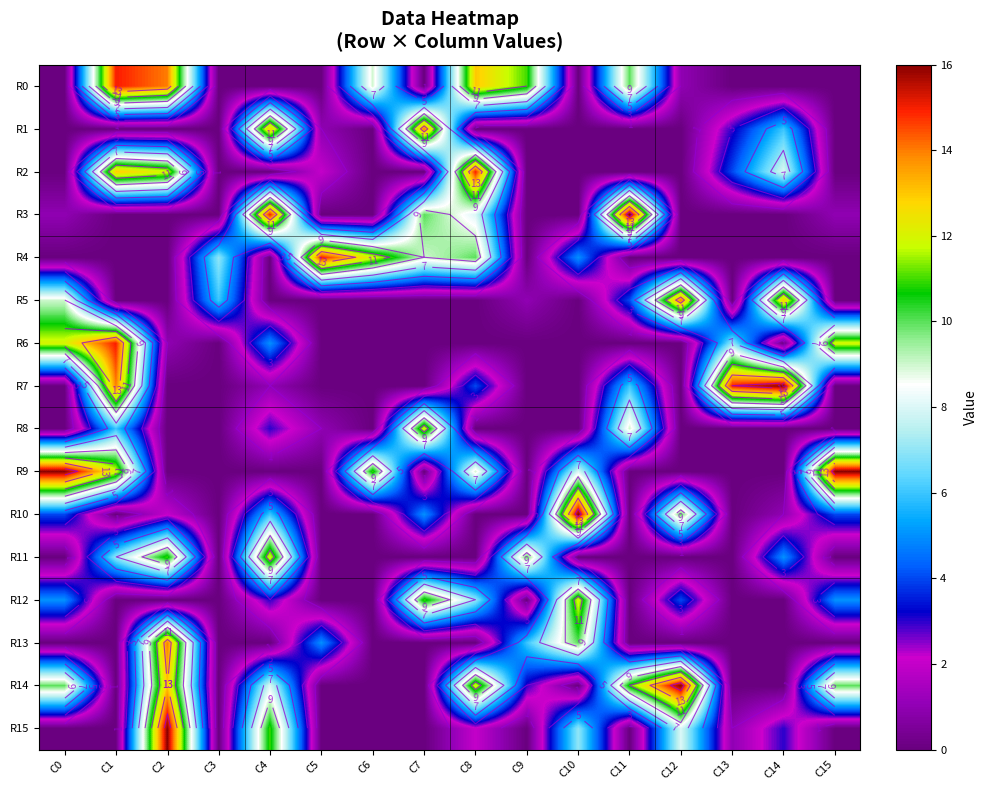

How many data points in R11 are above 0?

5